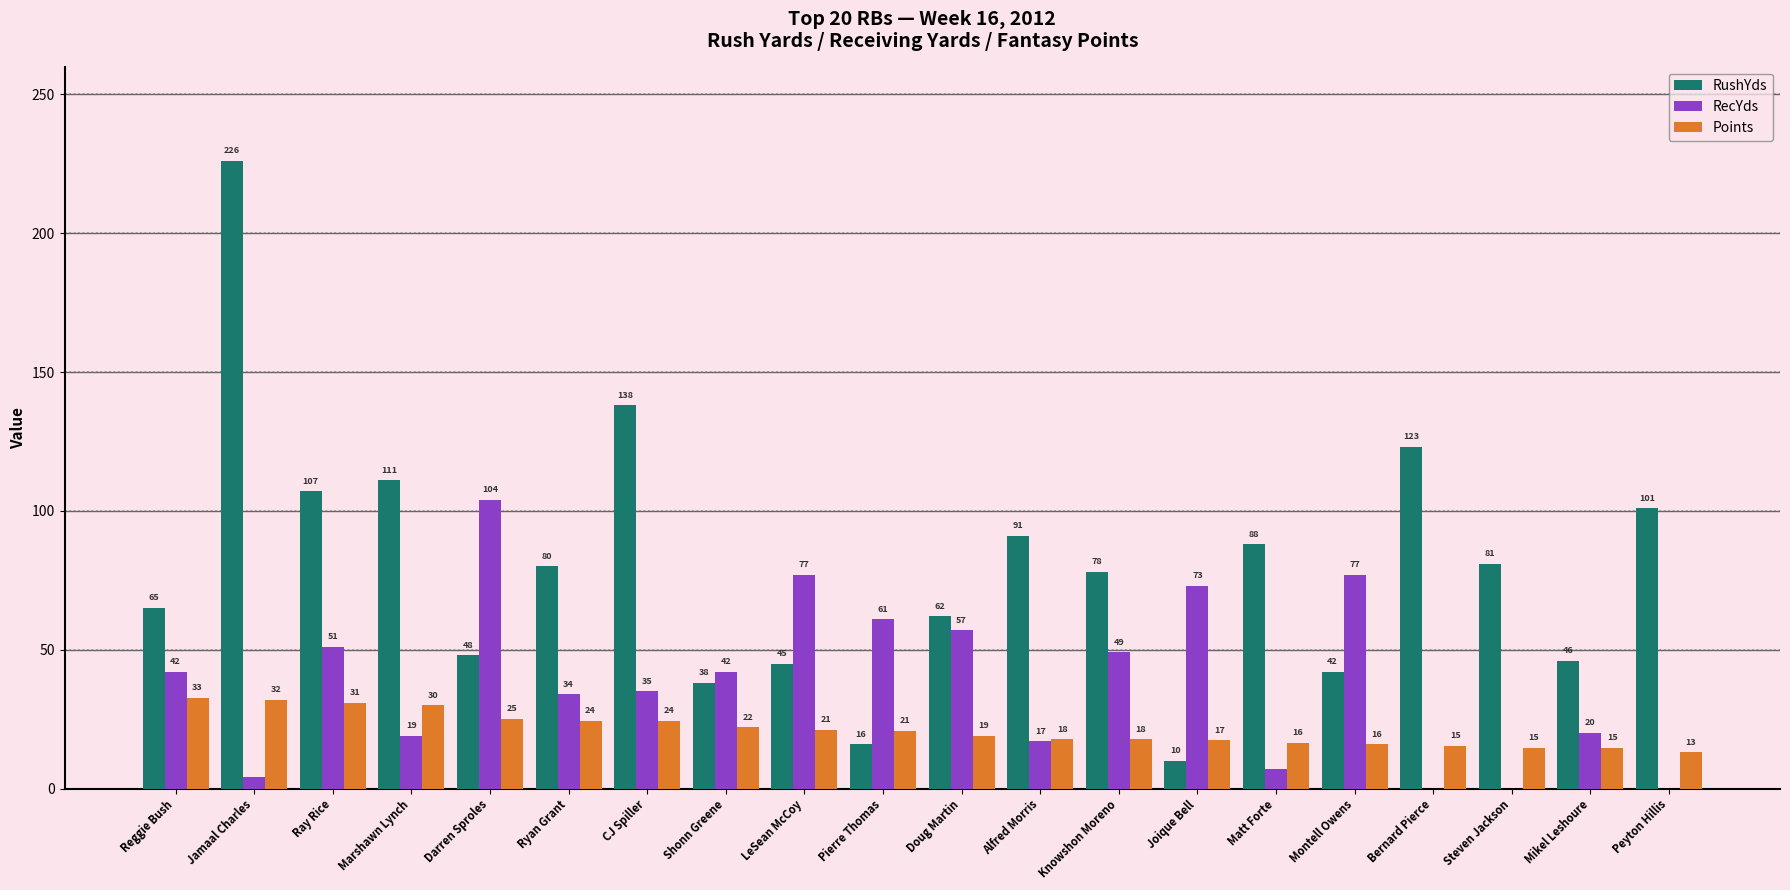

What is the sum of the RushYds values at Bernard Pierce and Marshawn Lynch?

234.0